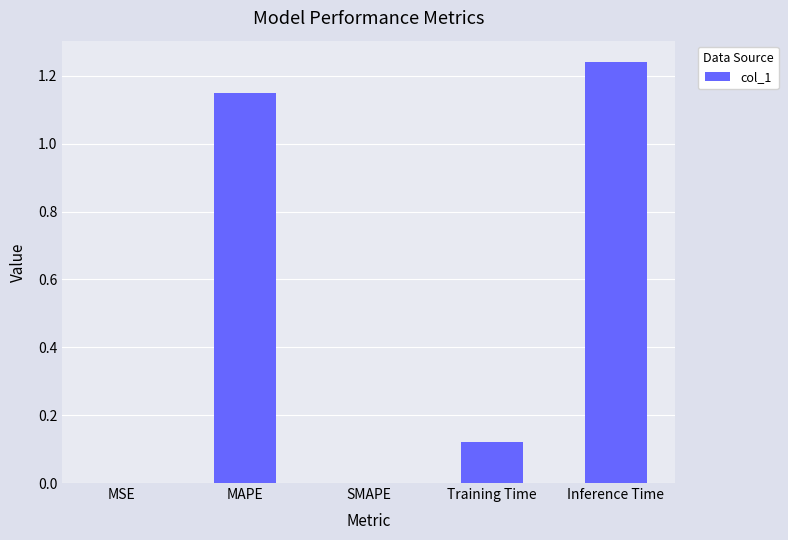

Between Inference Time and MSE, which is larger?

Inference Time